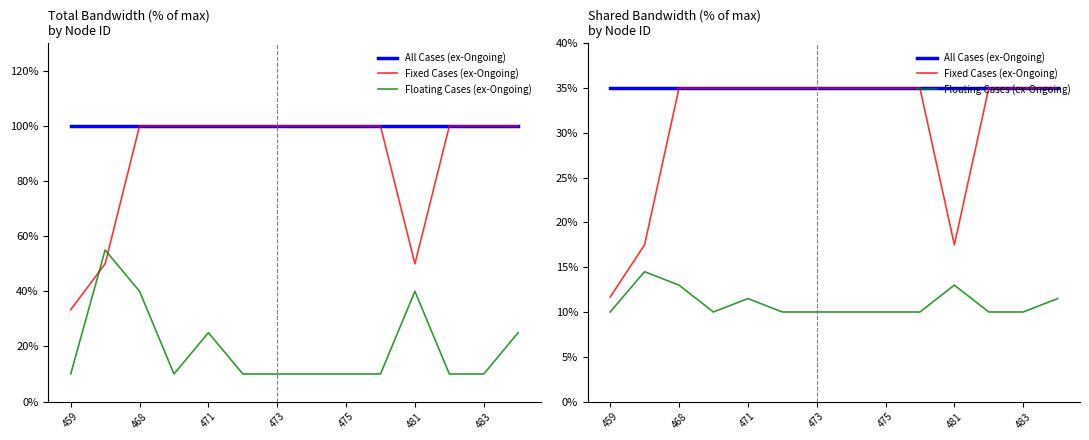

What is the smallest value displayed?

10.0